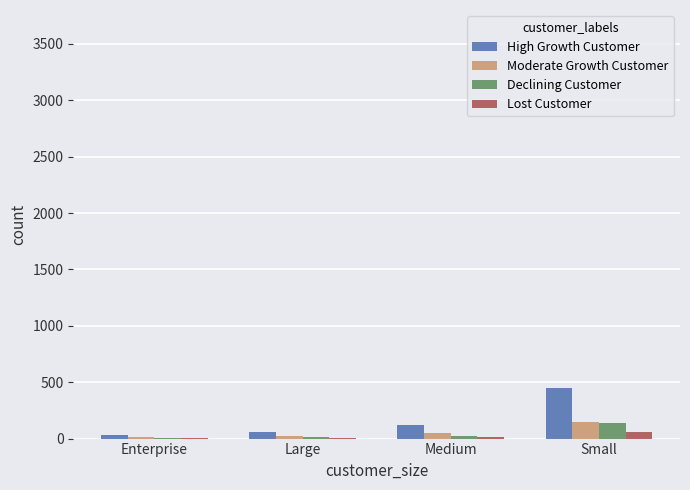

Which category has the highest value across all series?

Small